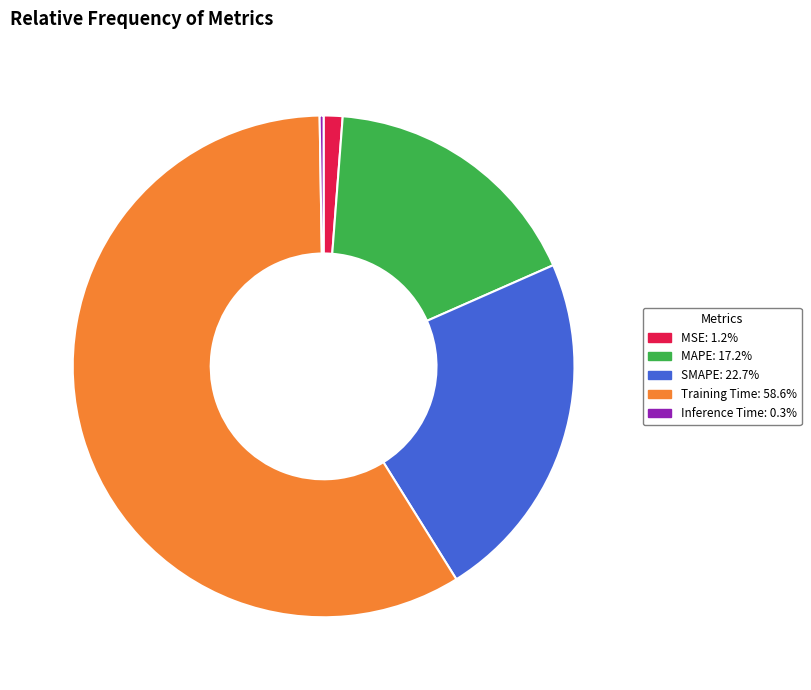

Is SMAPE: 22.7% the majority of the pie?

No